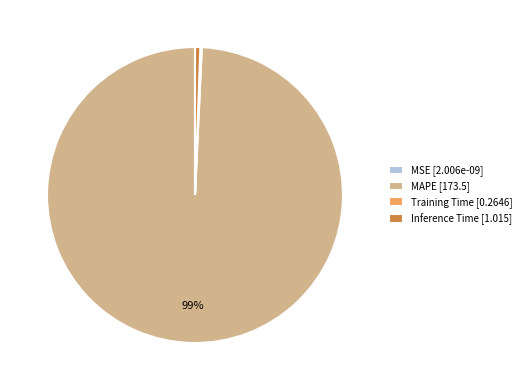

Is there any slice that represents more than half of the pie?

Yes